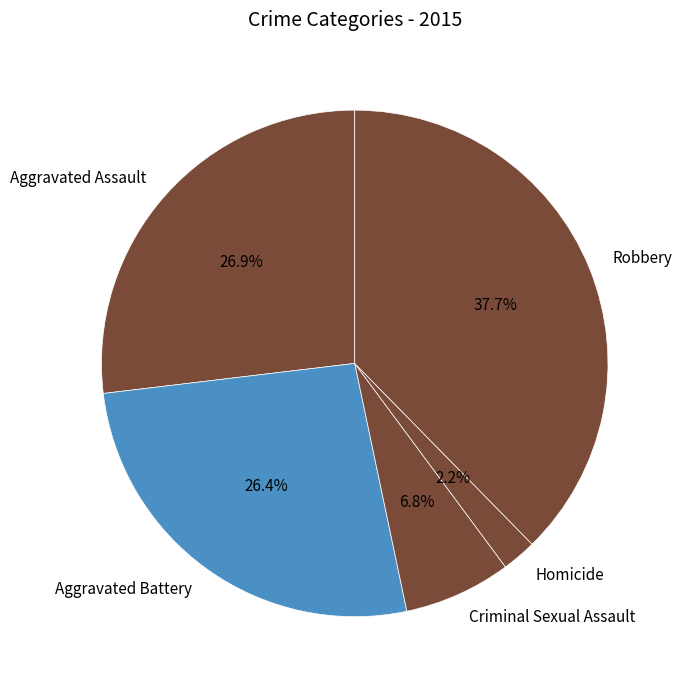

To the nearest percent, what percentage of the pie is Aggravated Battery?

26%